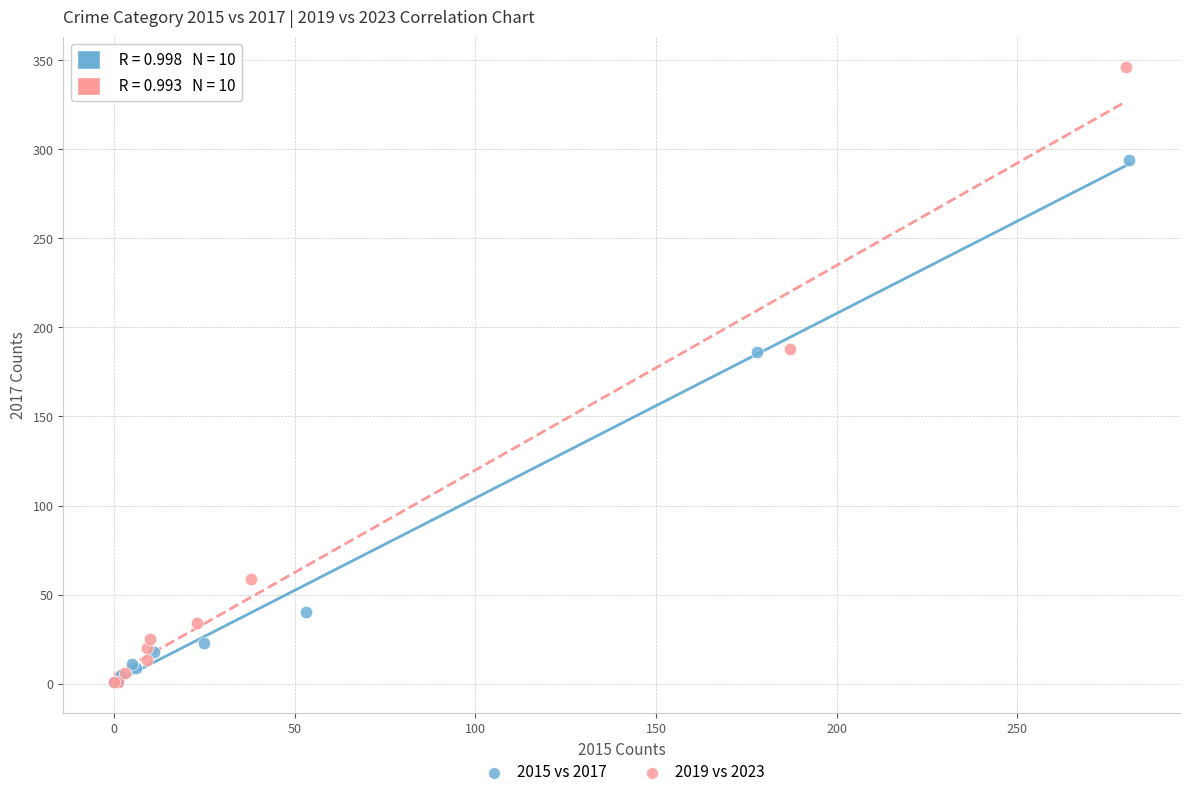

Which series contains the highest Y value?

2019 vs 2023